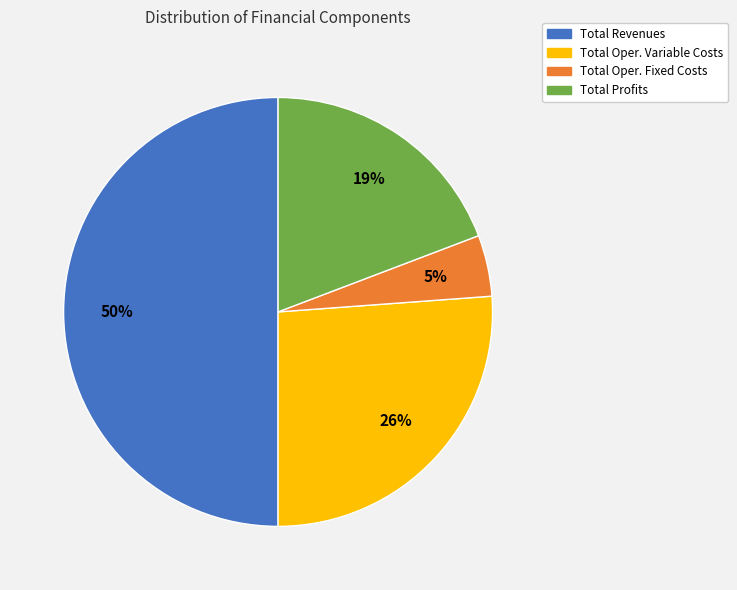

Count the number of slices in the pie.

4